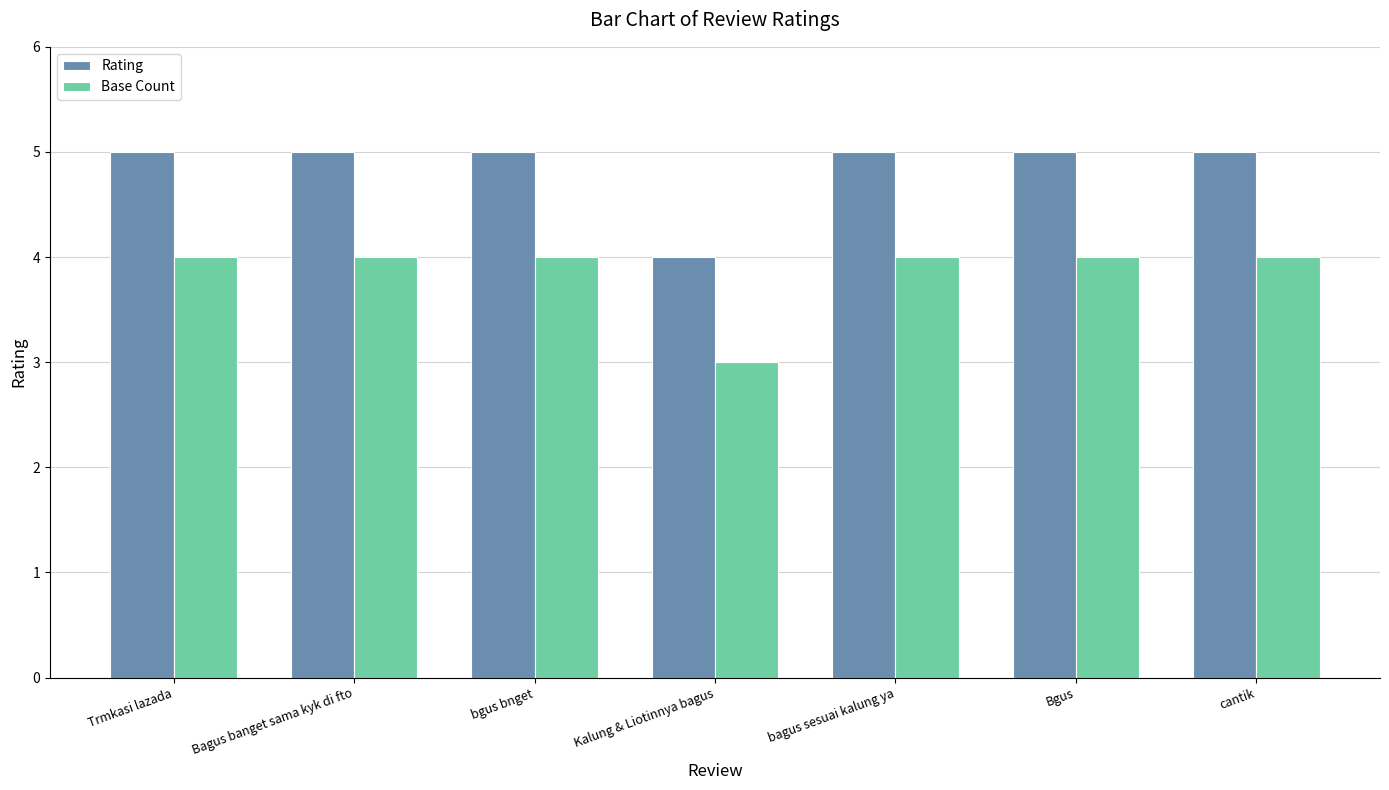

What is the total value across all series at Kalung & Liotinnya bagus?

7